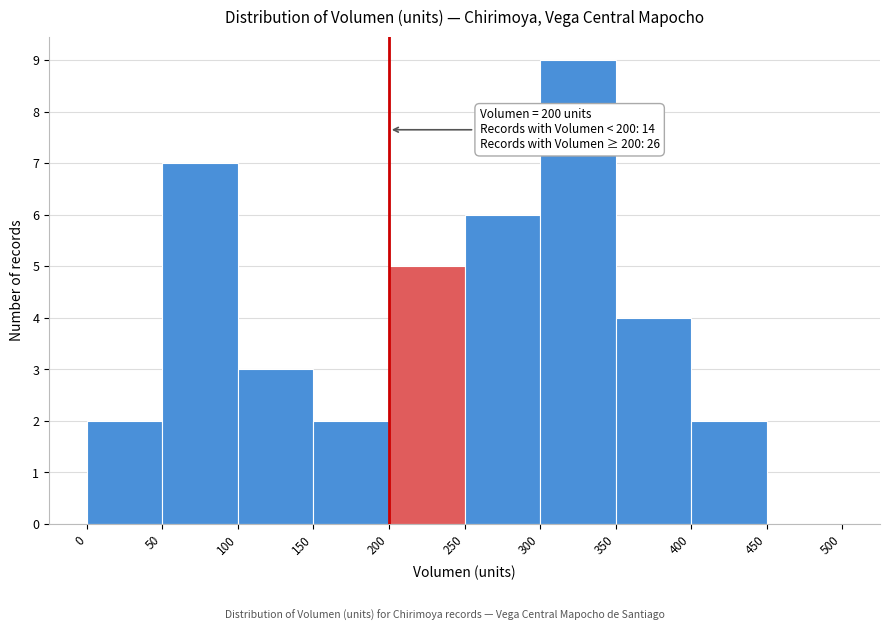

Which range on the x-axis has the tallest bar?

300 to 350